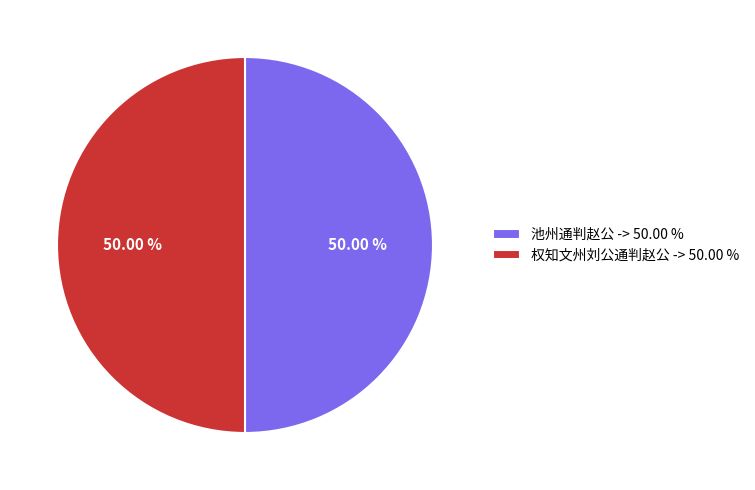

Is it true that 池州通判赵公 is 38% of the pie?

False